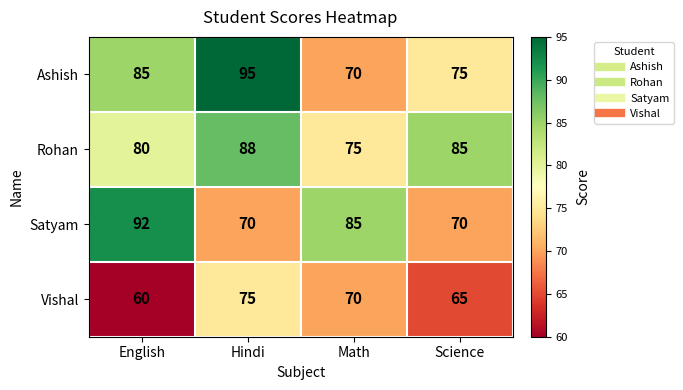

At which category is the sum across all series the highest?

Hindi